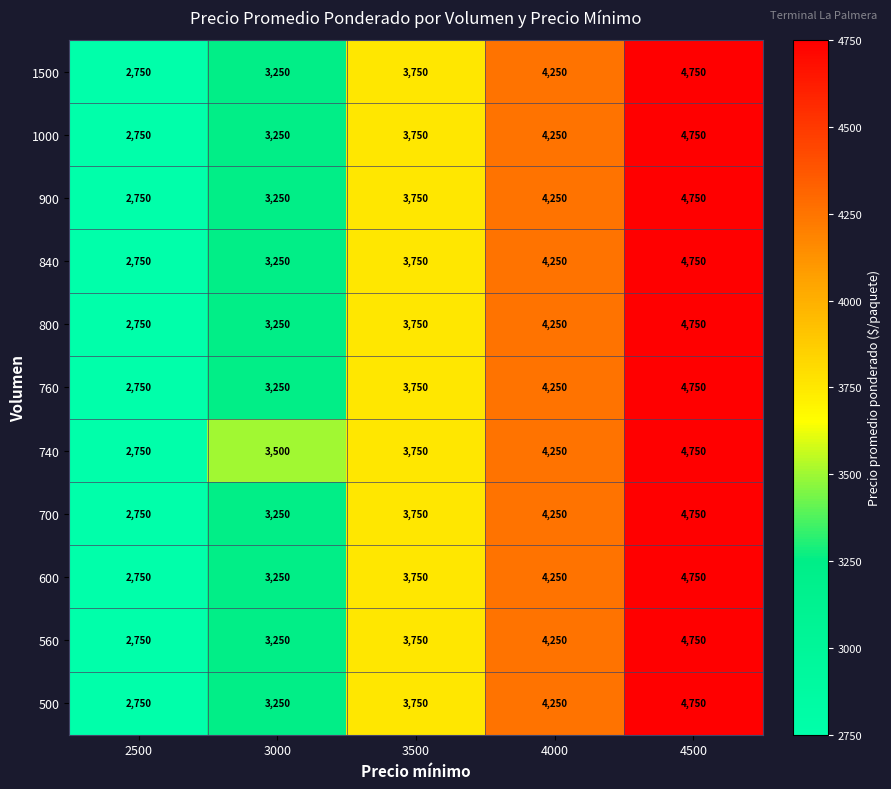

Between 2500 and 3000, which series saw the biggest shift?

740